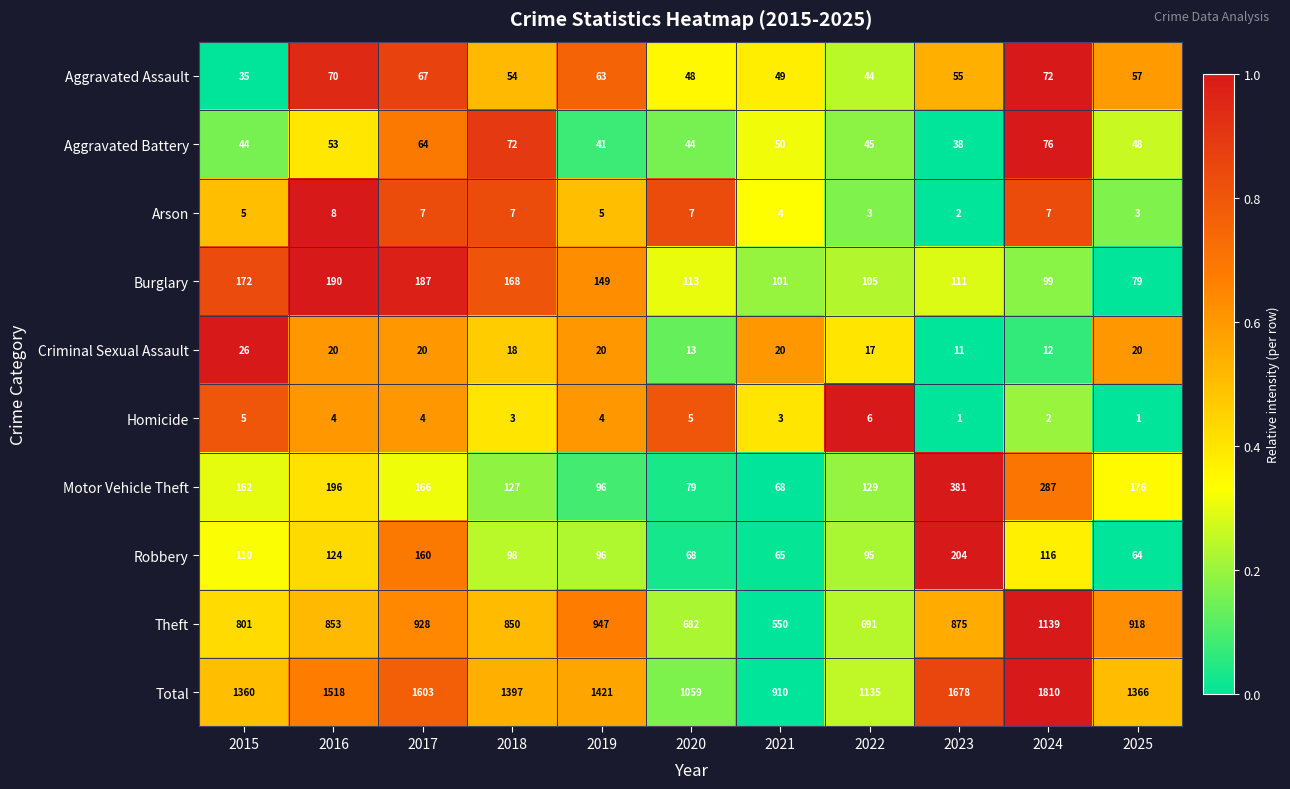

At how many categories does at least one series exceed 657?

11